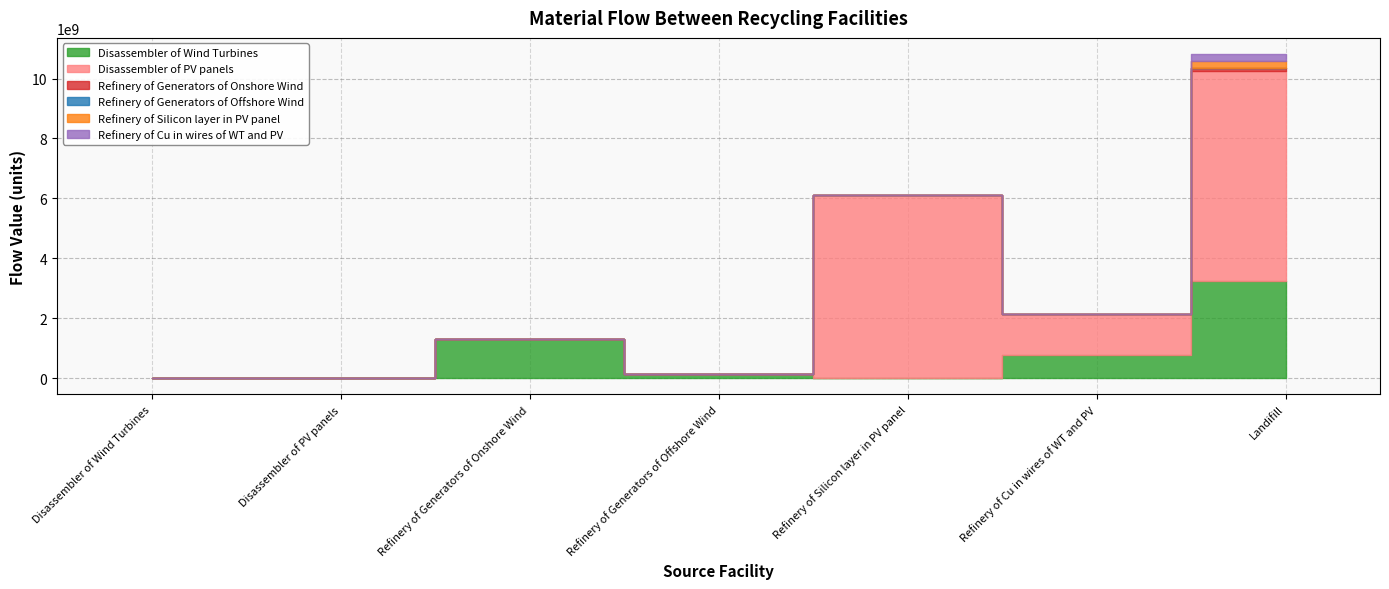

What is the label of the 5th point from the right?

Refinery of Generators of Onshore Wind